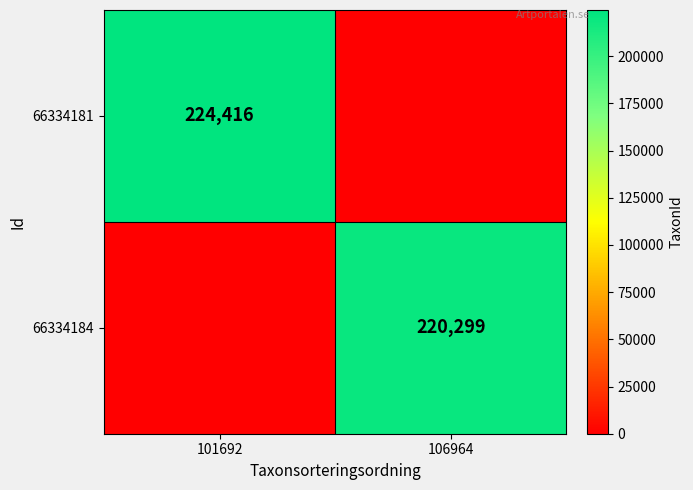

True or false: 66334184 has a value of 71511 at 106964.

False